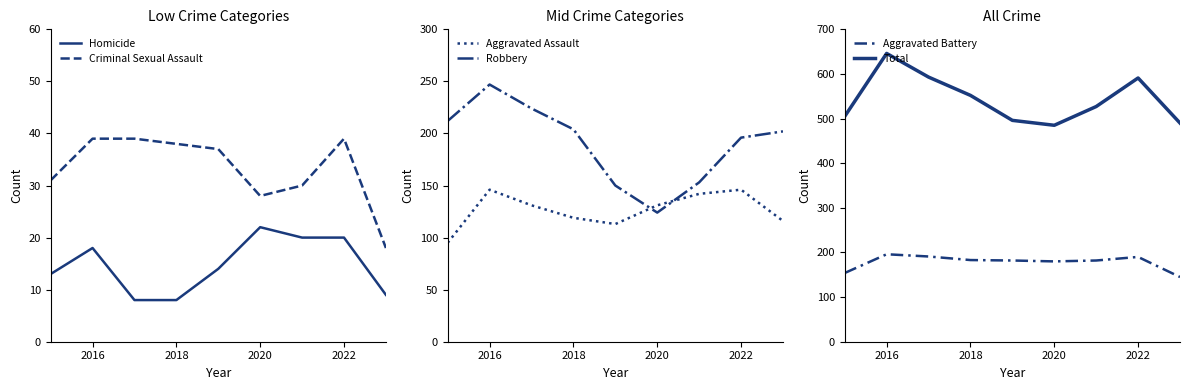

True or false: Homicide has a value of 7 at 2022.

False